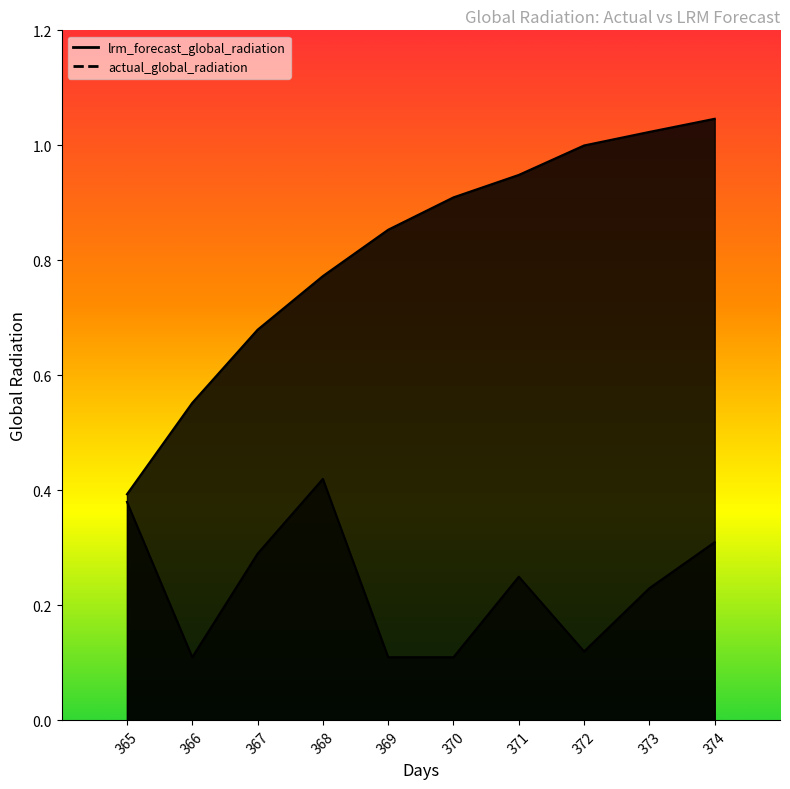

Which category has the highest value across all series?

374